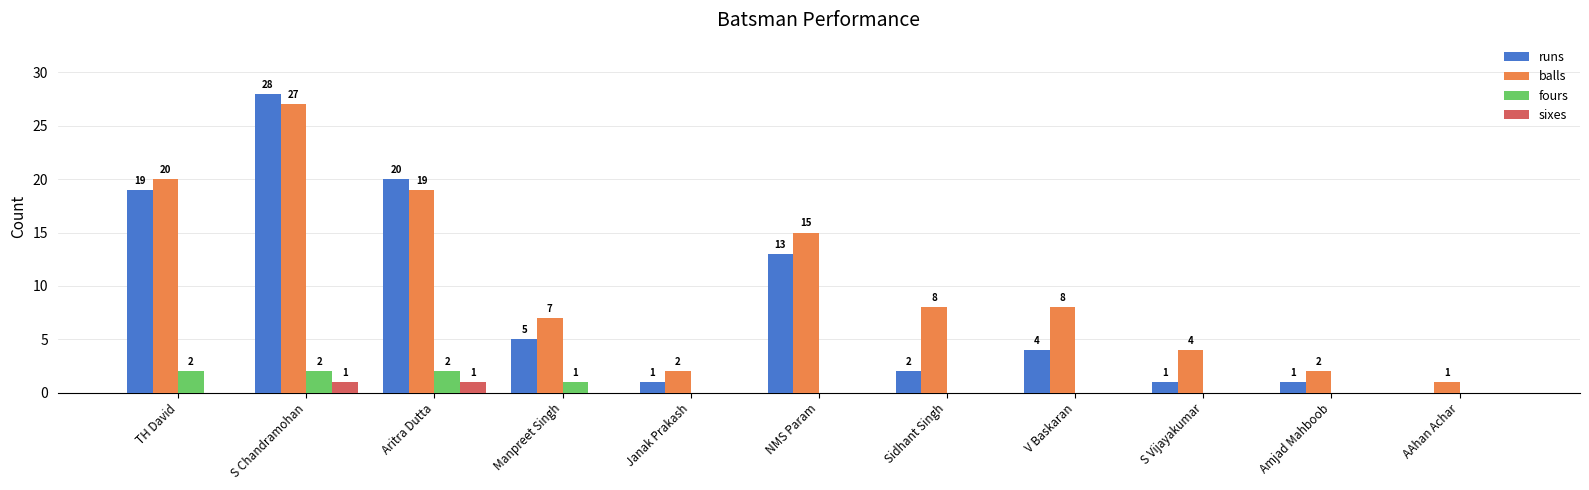

Which series changed the most between TH David and S Chandramohan?

runs